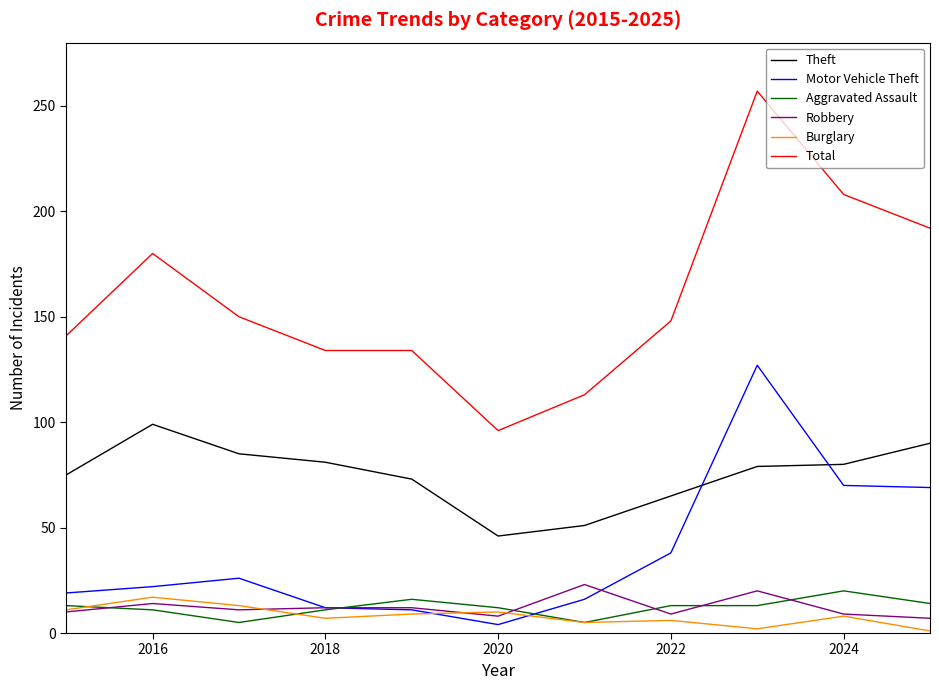

Which series has the largest range (max minus min)?

Total